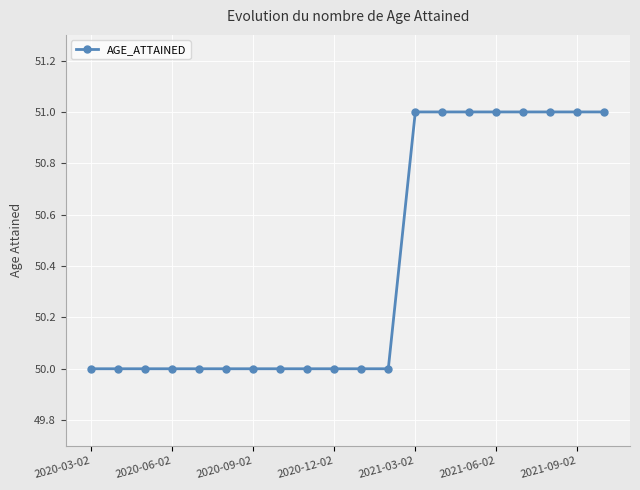

What is the maximum value shown in the chart?

51